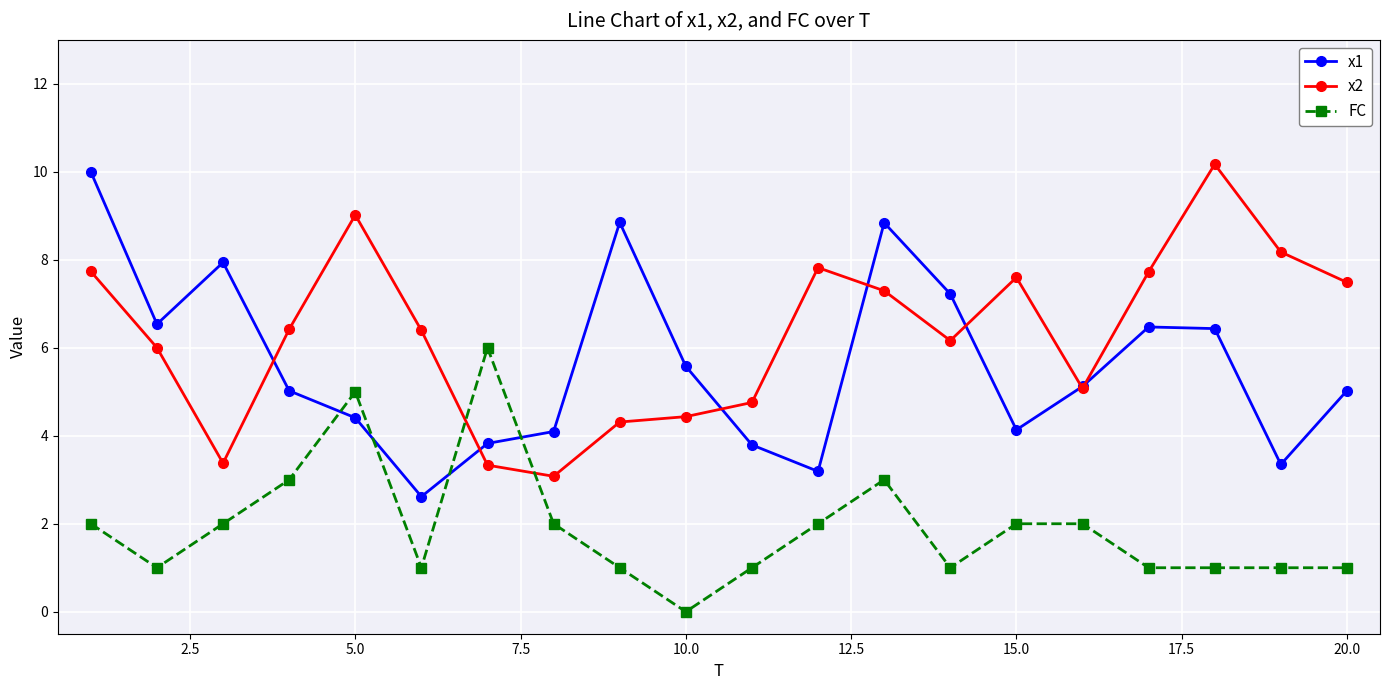

What is the greatest value displayed?

10.2